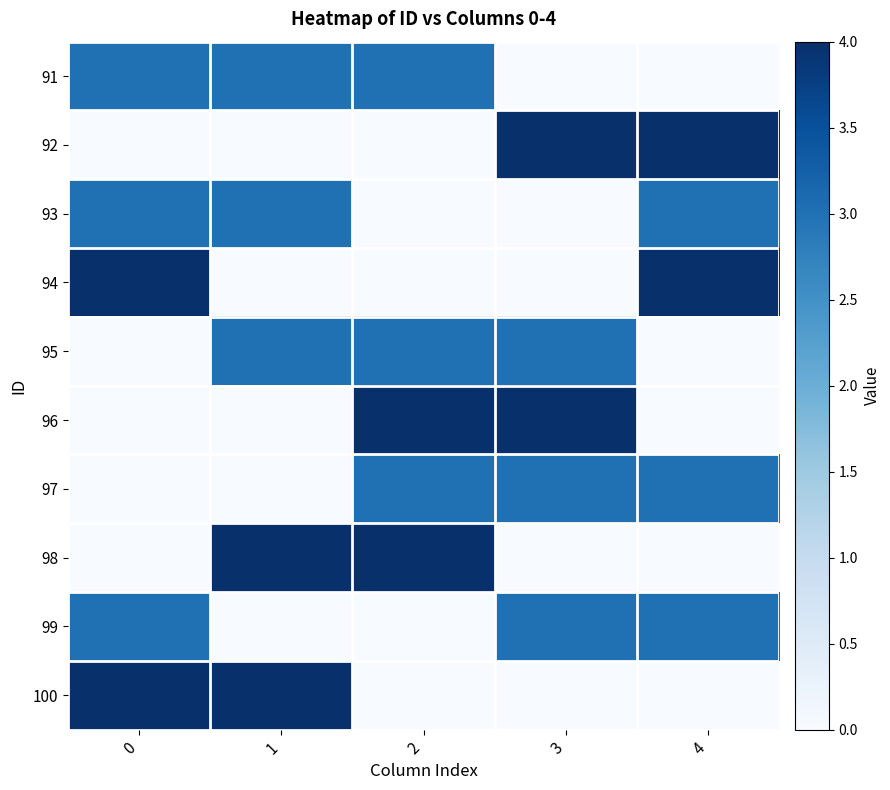

Reading right to left, list all the values displayed in this chart.

91: 4=0	3=0	2=3	1=3	0=3
92: 4=4	3=4	2=0	1=0	0=0
93: 4=3	3=0	2=0	1=3	0=3
94: 4=4	3=0	2=0	1=0	0=4
95: 4=0	3=3	2=3	1=3	0=0
96: 4=0	3=4	2=4	1=0	0=0
97: 4=3	3=3	2=3	1=0	0=0
98: 4=0	3=0	2=4	1=4	0=0
99: 4=3	3=3	2=0	1=0	0=3
100: 4=0	3=0	2=0	1=4	0=4